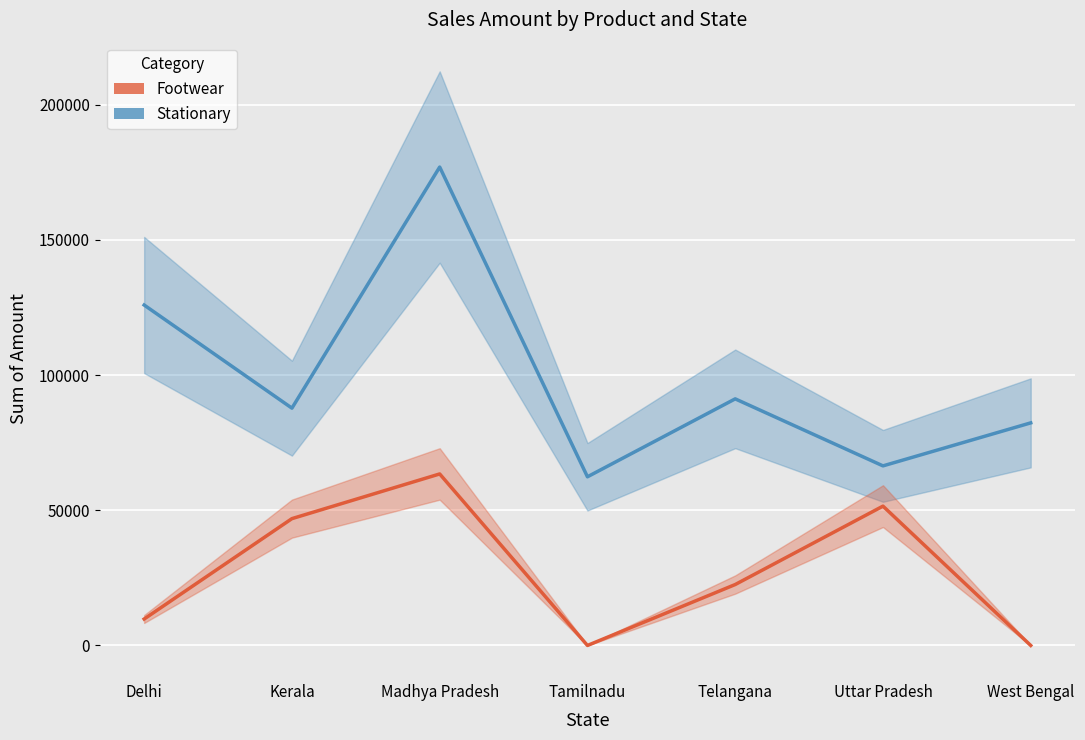

What are all the series names shown in the legend?

Stationary, Footwear